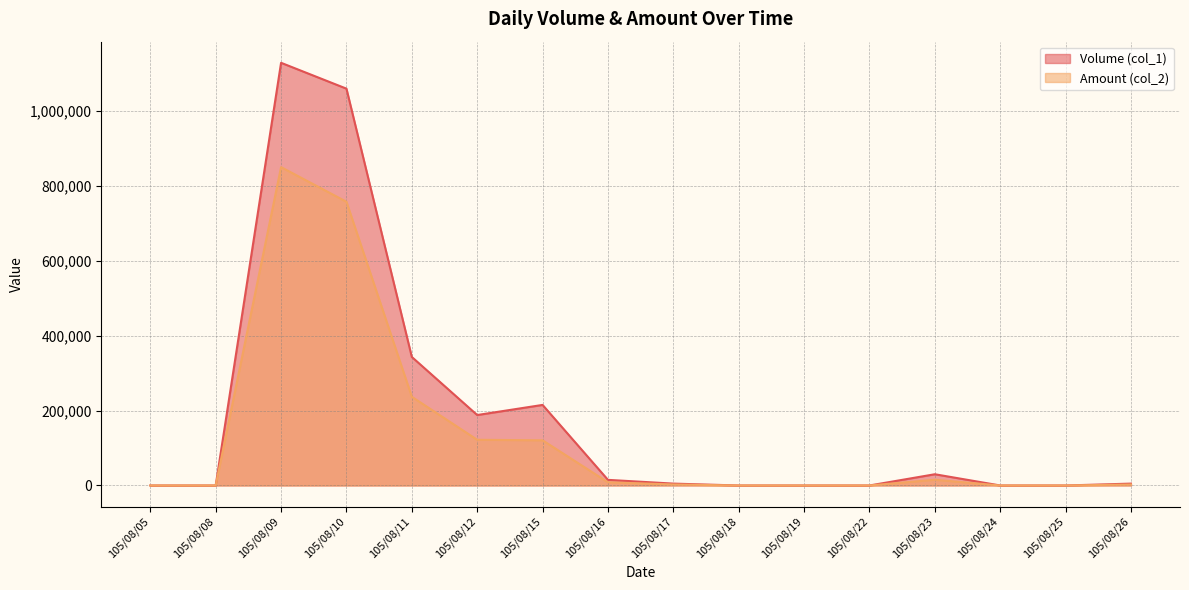

List the series in order of their overall mean, lowest first.

Amount (col_2), Volume (col_1)